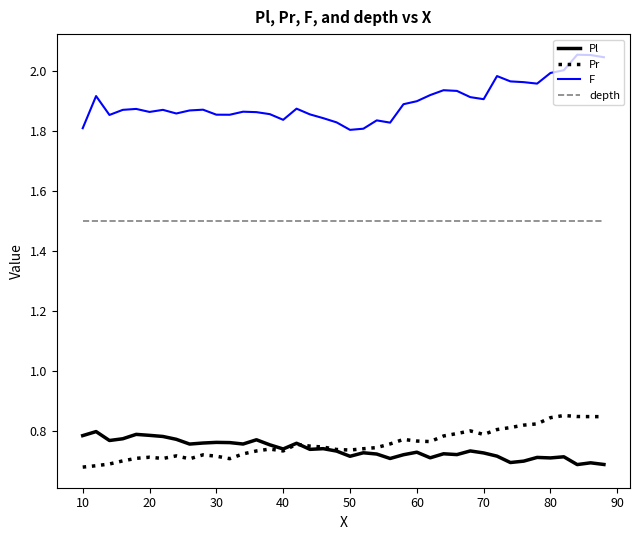

True or false: Pl and depth cross at least once.

False